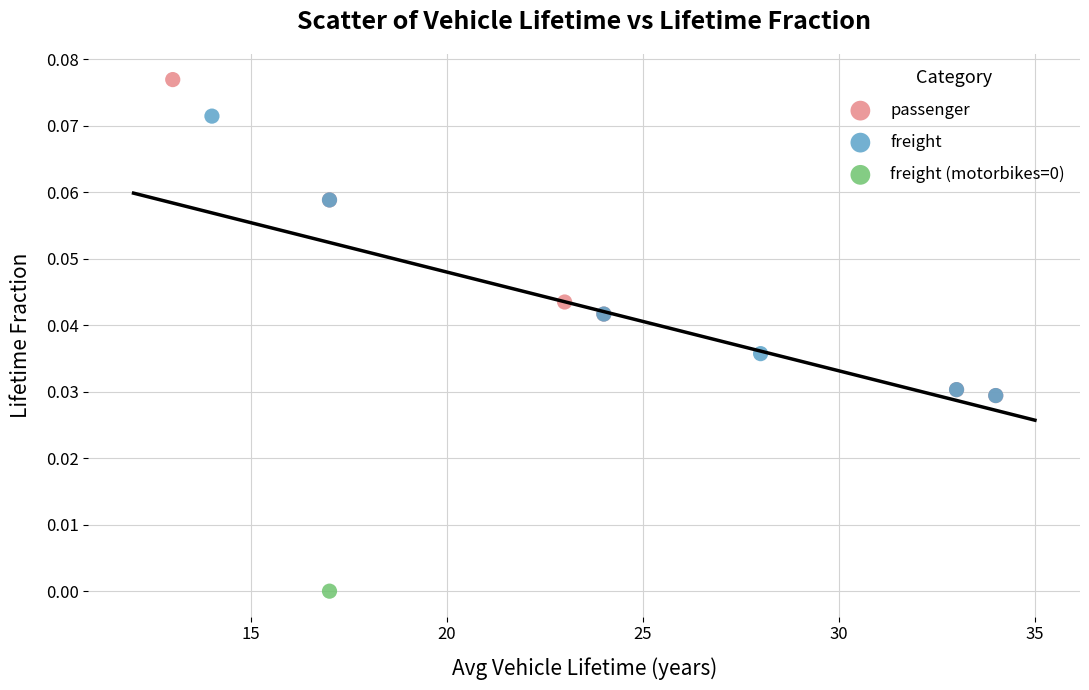

Which series reaches the maximum Y coordinate?

passenger